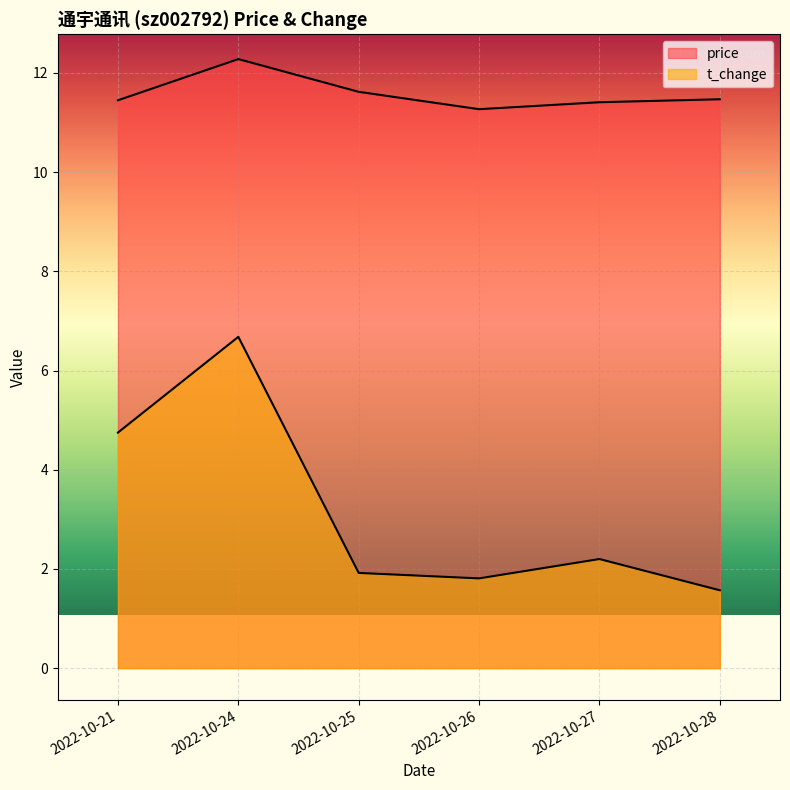

What is the maximum value for t_change?

6.7